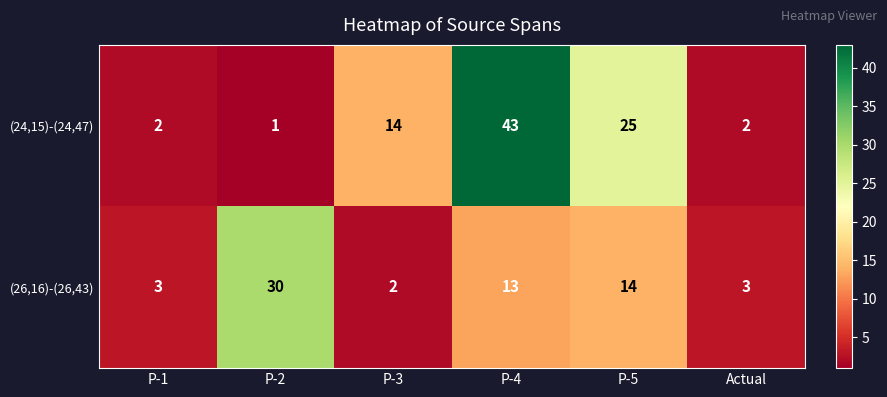

What is the difference between the highest and lowest values at P-3?

12